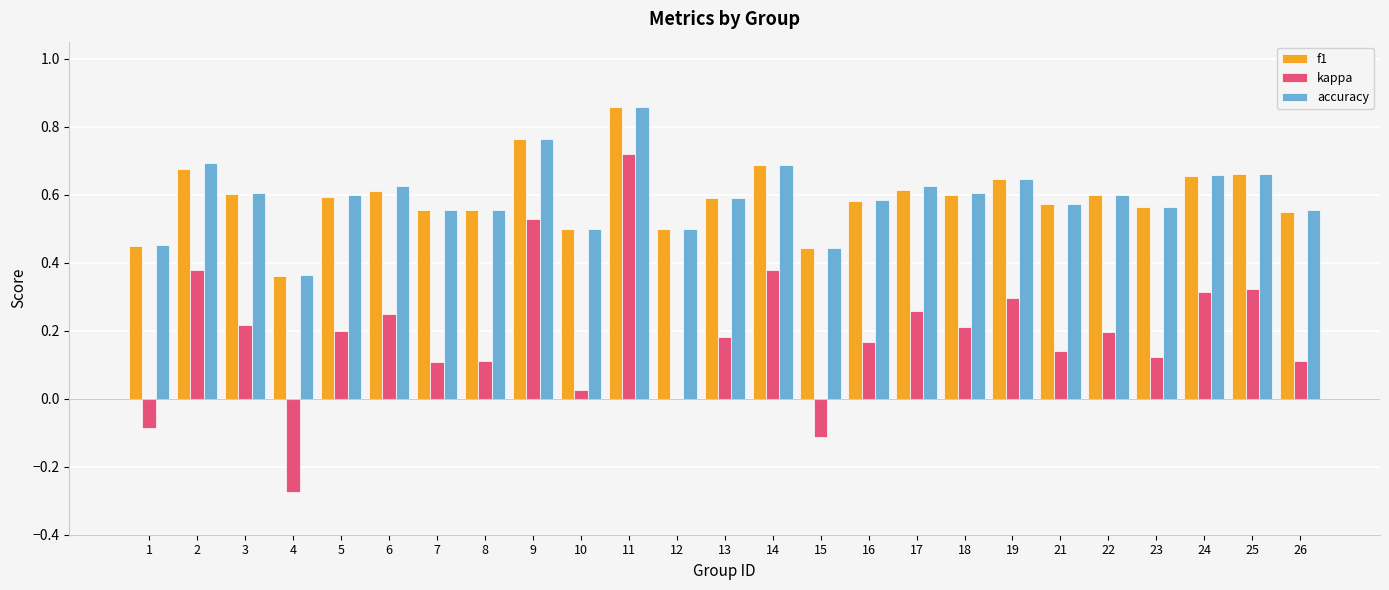

Between 9 and 19, which series saw the biggest shift?

kappa